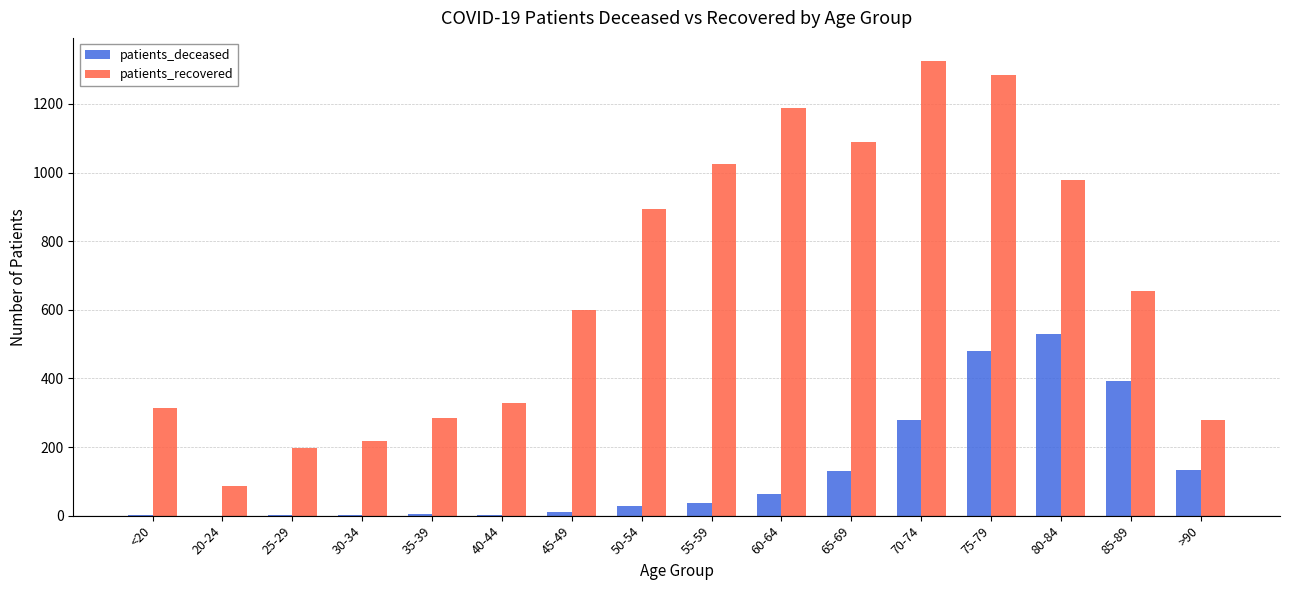

Which series changed the most between 75-79 and >90?

patients_recovered